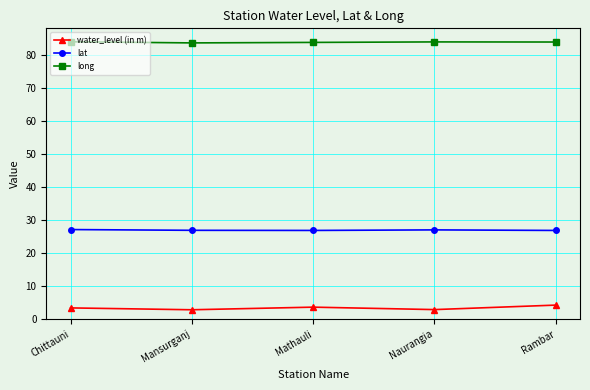

At how many categories does at least one series exceed 28?

5